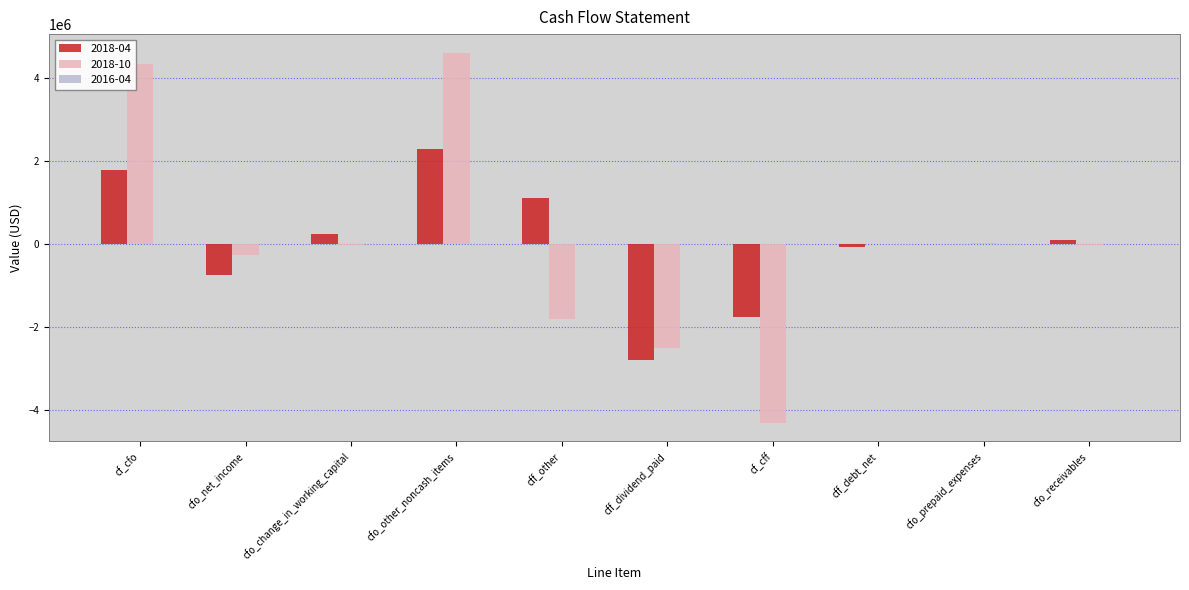

Does the chart contain stacked bars?

No